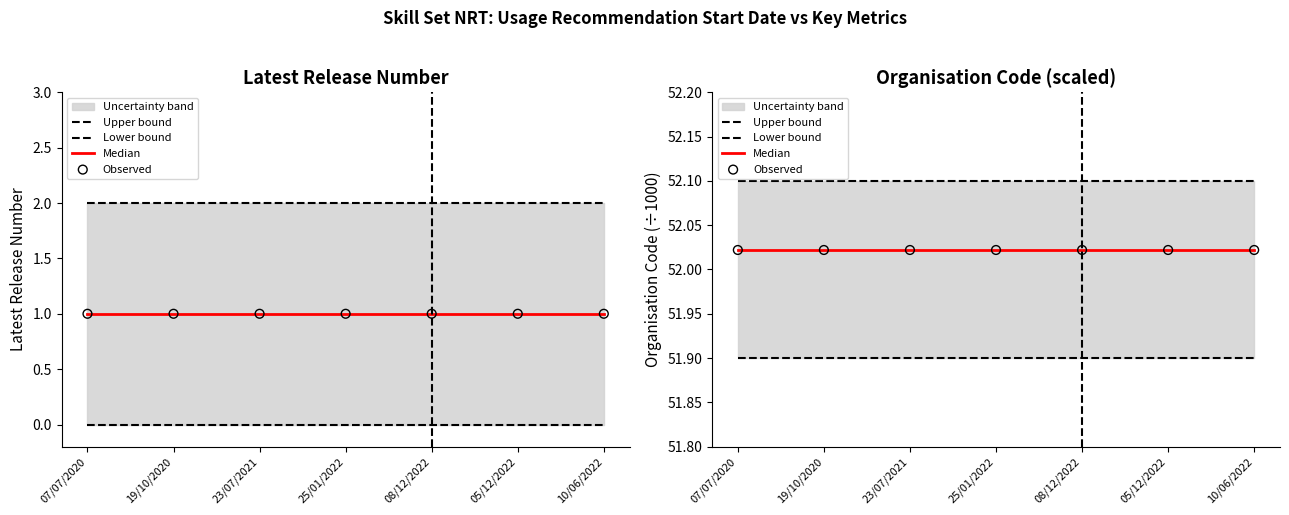

Which series reaches the minimum Y coordinate?

Lower bound